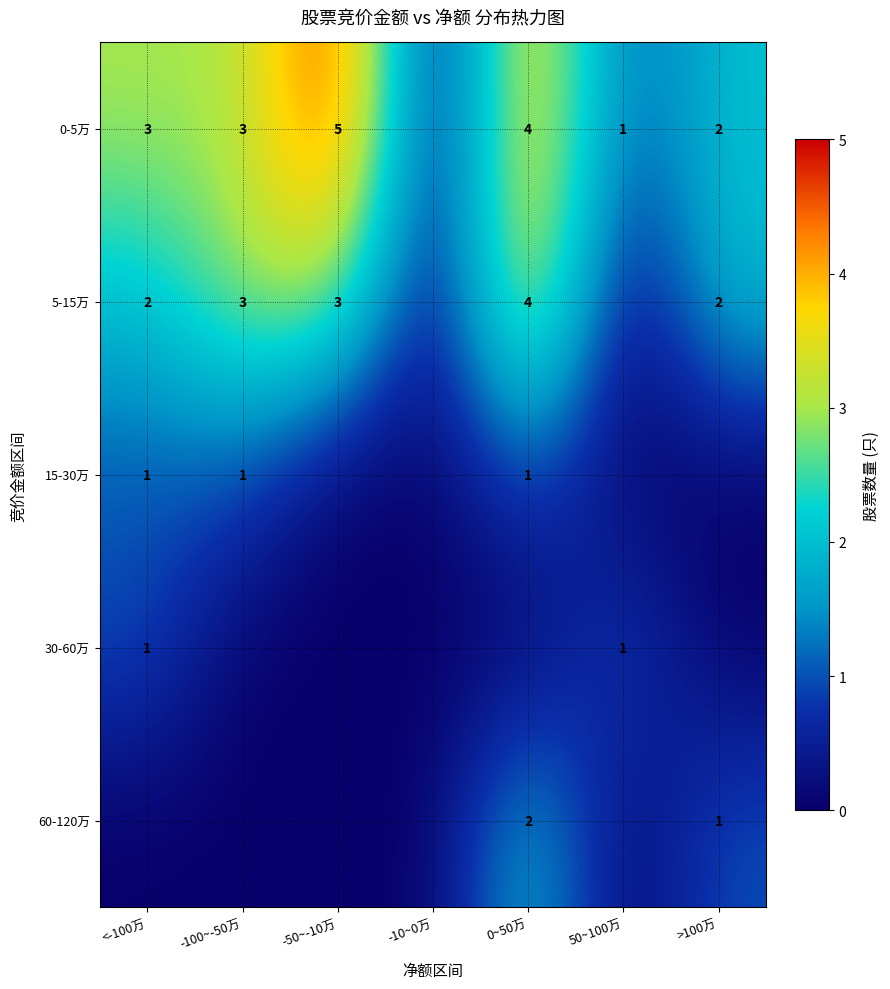

The value of 0-5万 at -100~-50万 is 1. True or false?

False